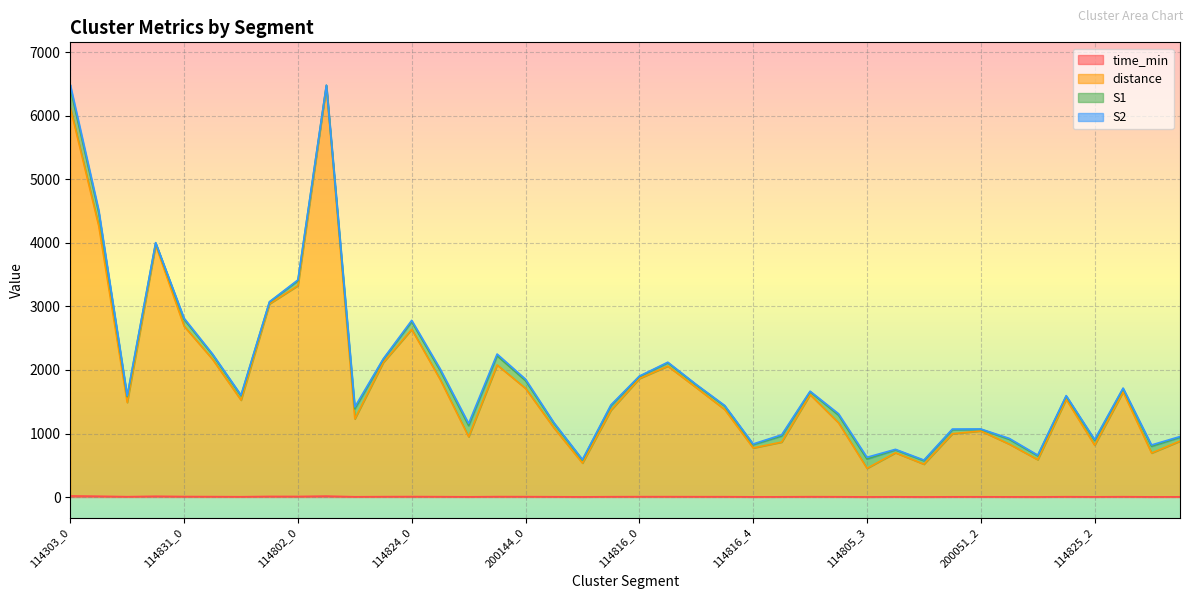

What is the label of the 30th point from the right?

114802_2